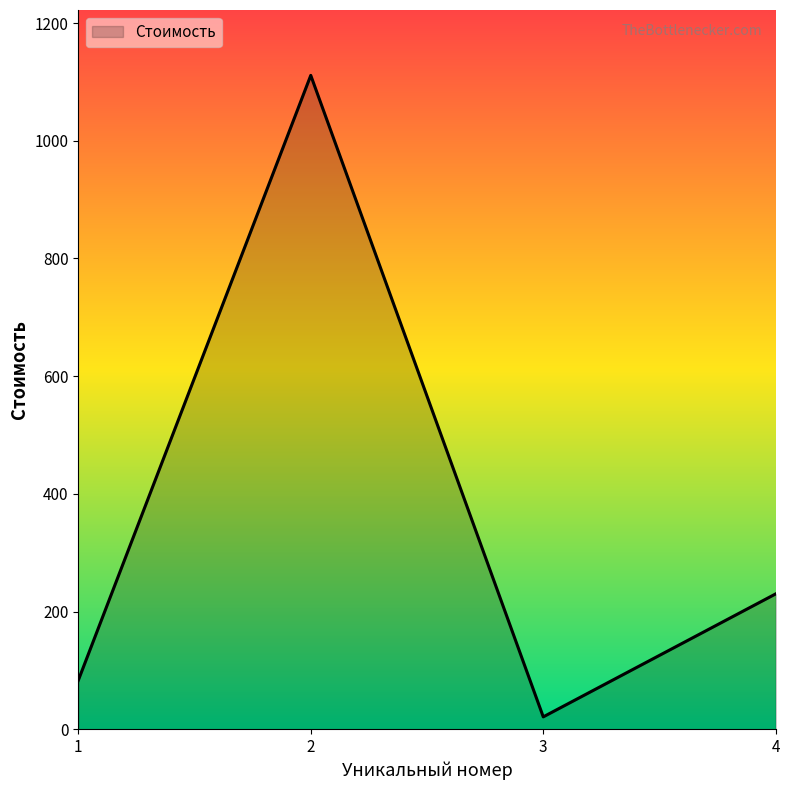

How many lines are shown in the chart?

1